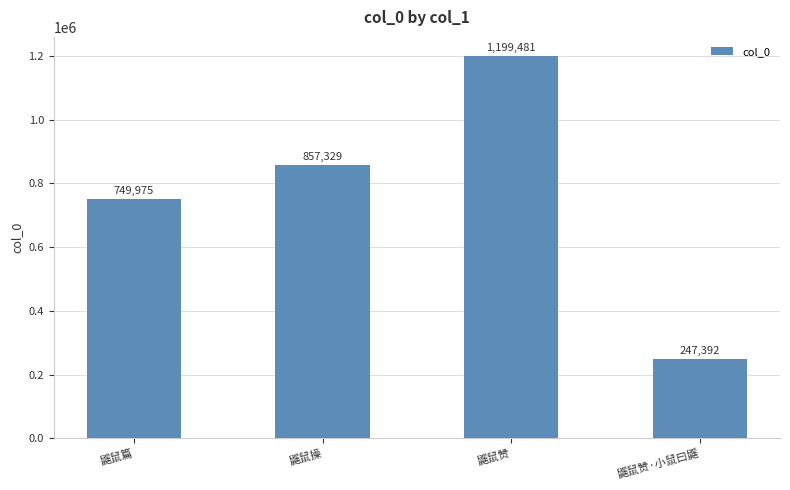

List the labels in order of value, smallest first.

鼷鼠赞·小鼠曰鼷, 鼷鼠篇, 鼷鼠操, 鼷鼠赞